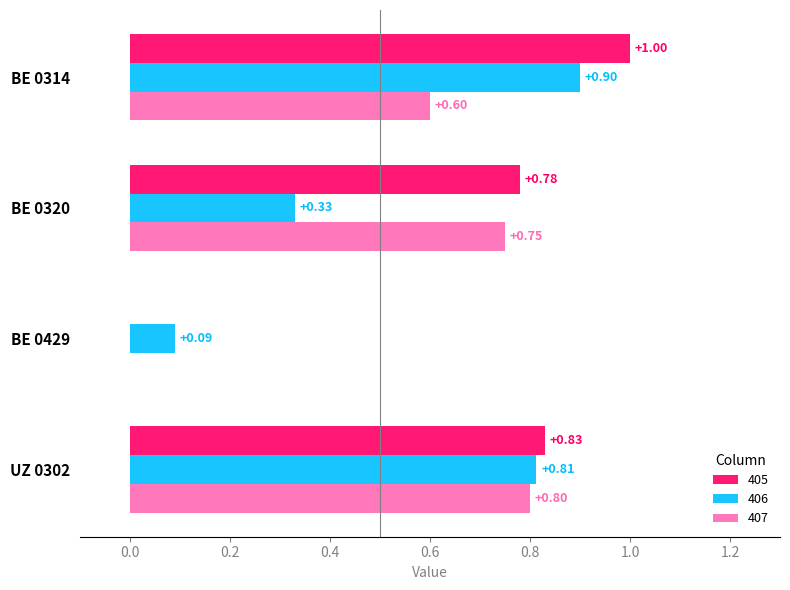

What is the difference between the 407 values at BE 0314 and BE 0429?

0.6